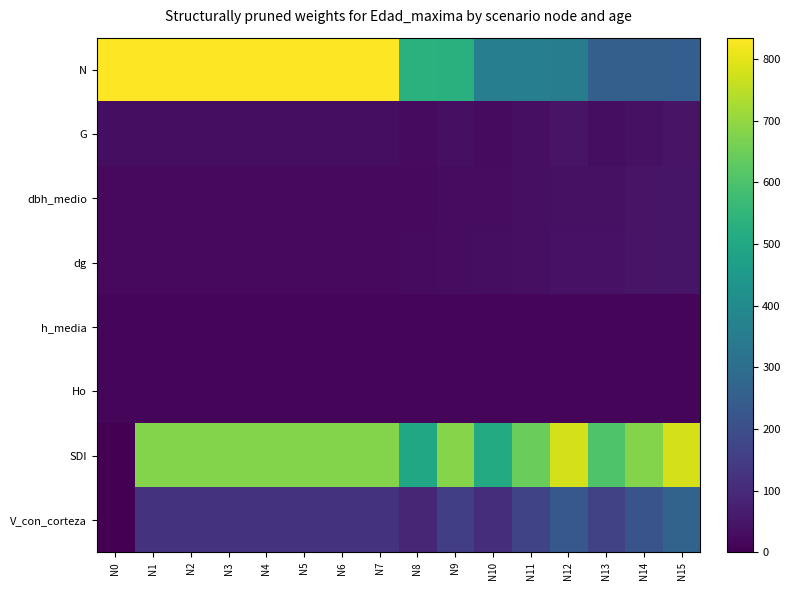

What is the spread (max minus min) of values at N11?

631.7